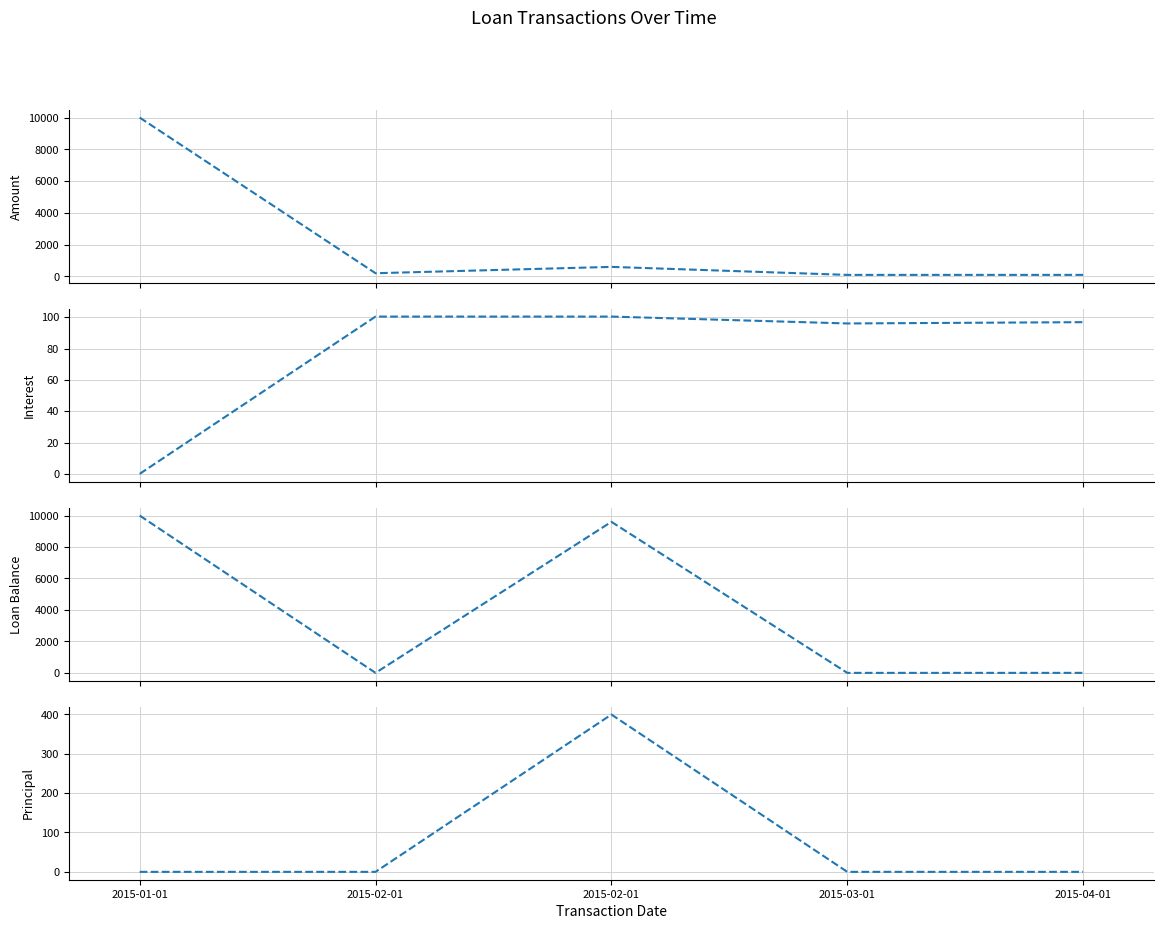

Where is Principal nearest to the value 199?

2015-01-01